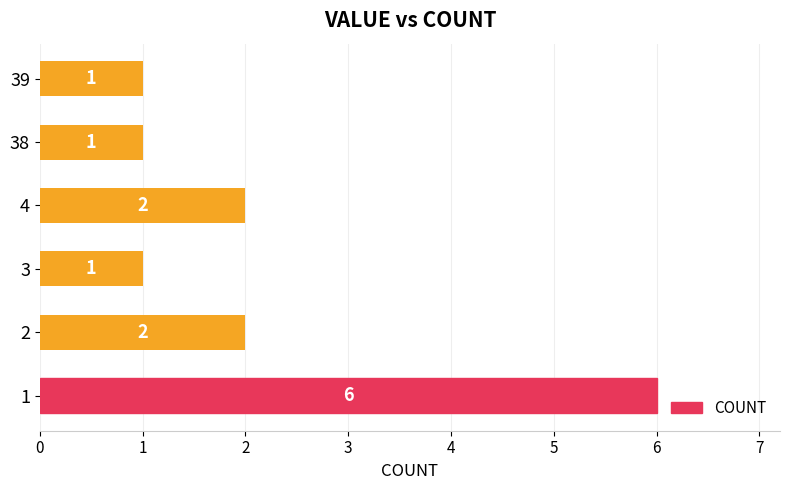

How many series are shown in this chart?

1